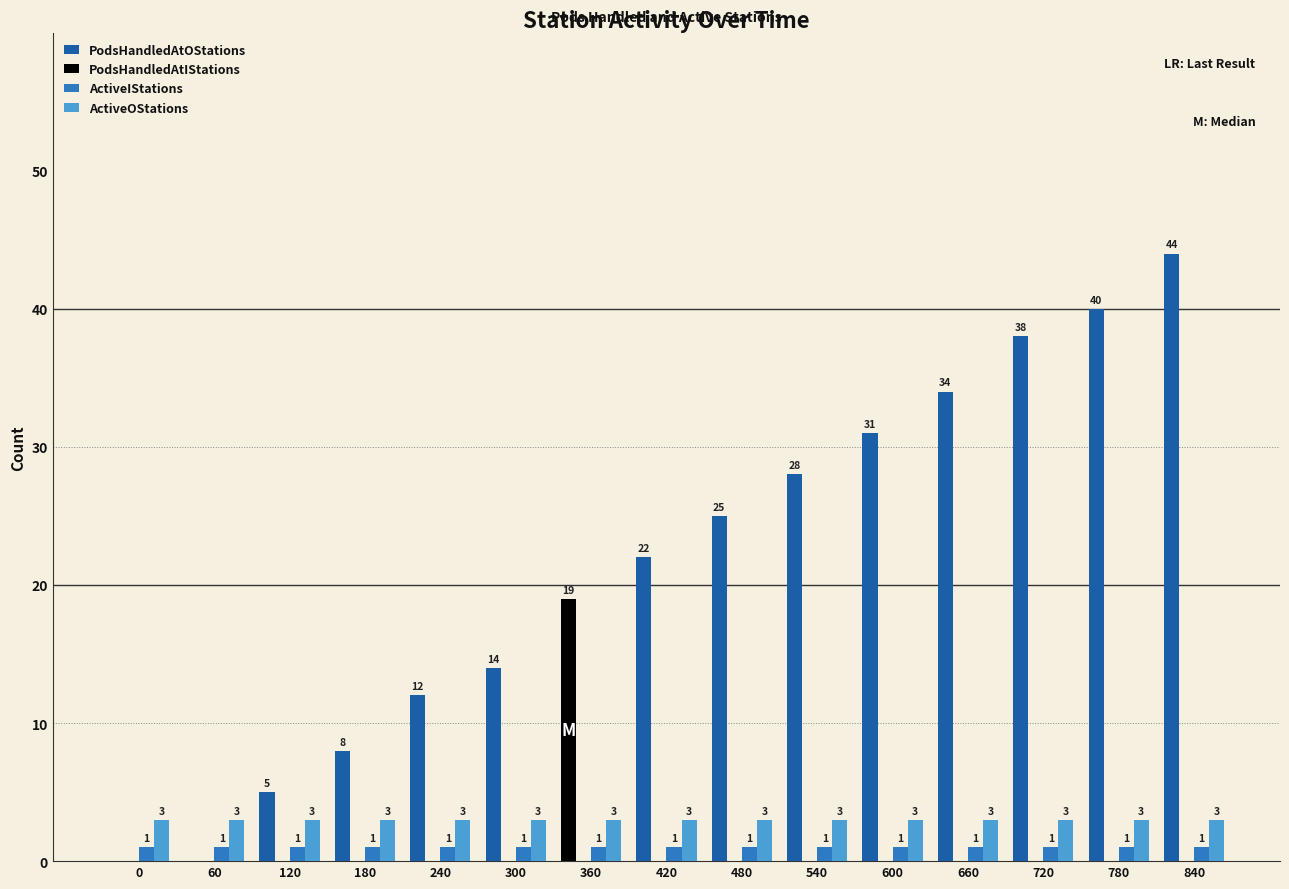

What is the total value across all series at 360?

23